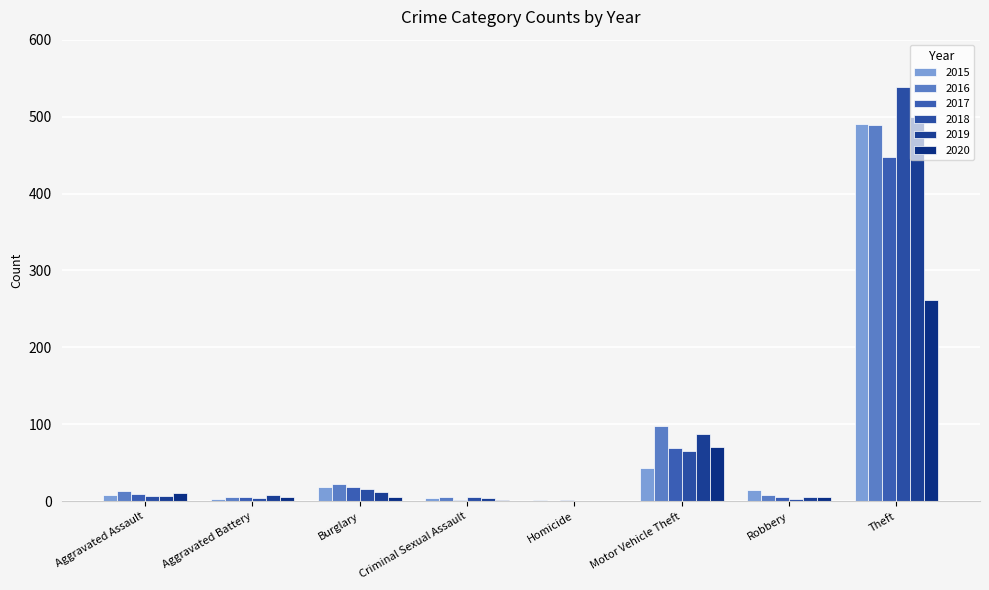

Count the number of categories in the chart.

8